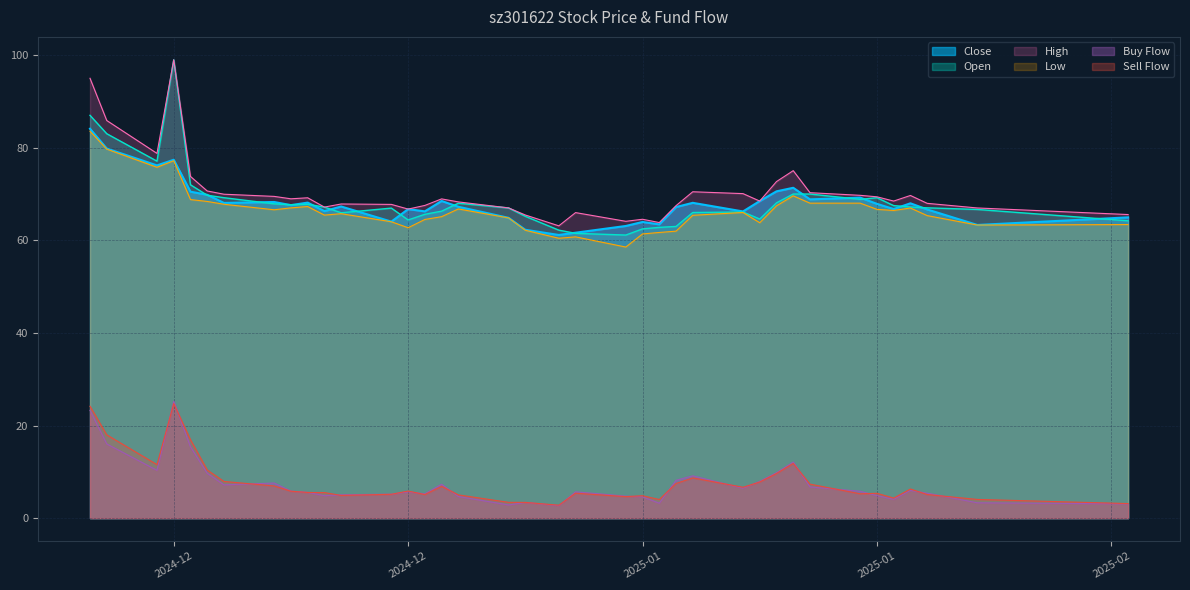

At 2024-12-12, list the series in order from smallest to largest.

Buy, Sell, Low, Open, Close, High